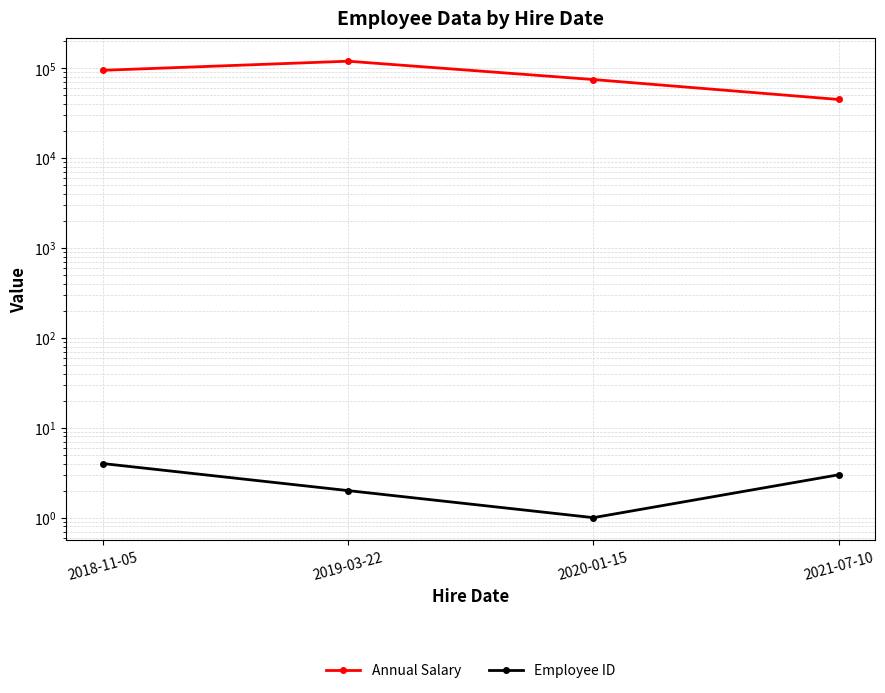

What is the label of the 1st point from the right?

2021-07-10